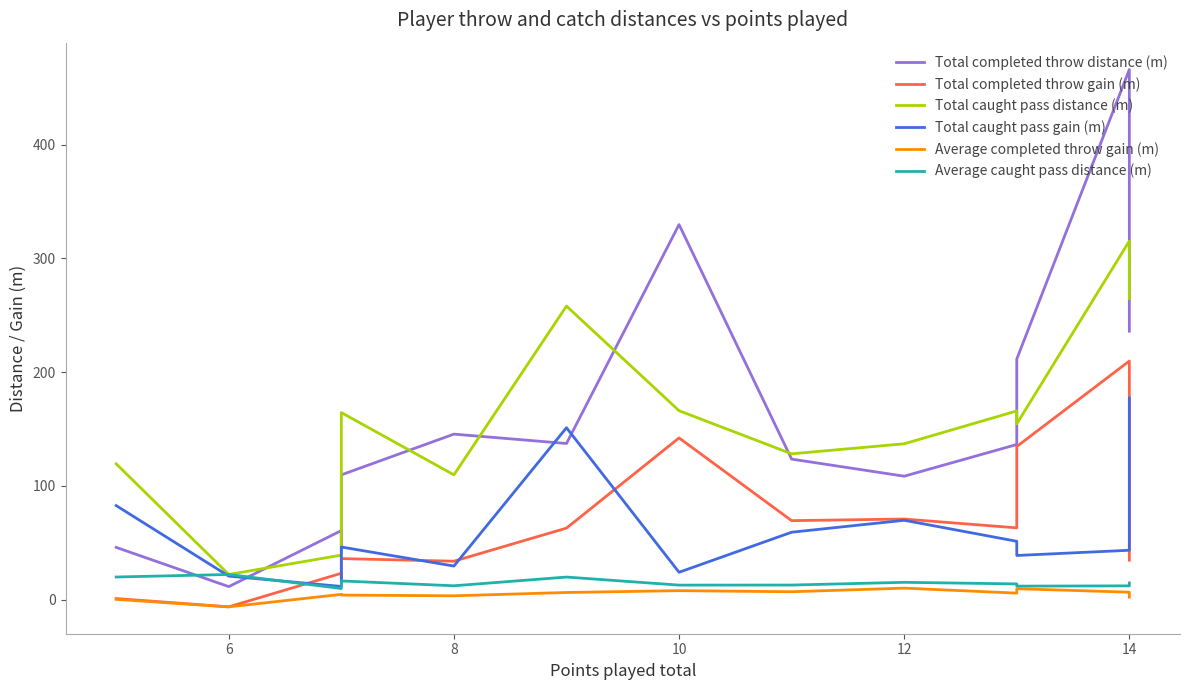

How many values in Total completed throw gain (m) are above zero?

13